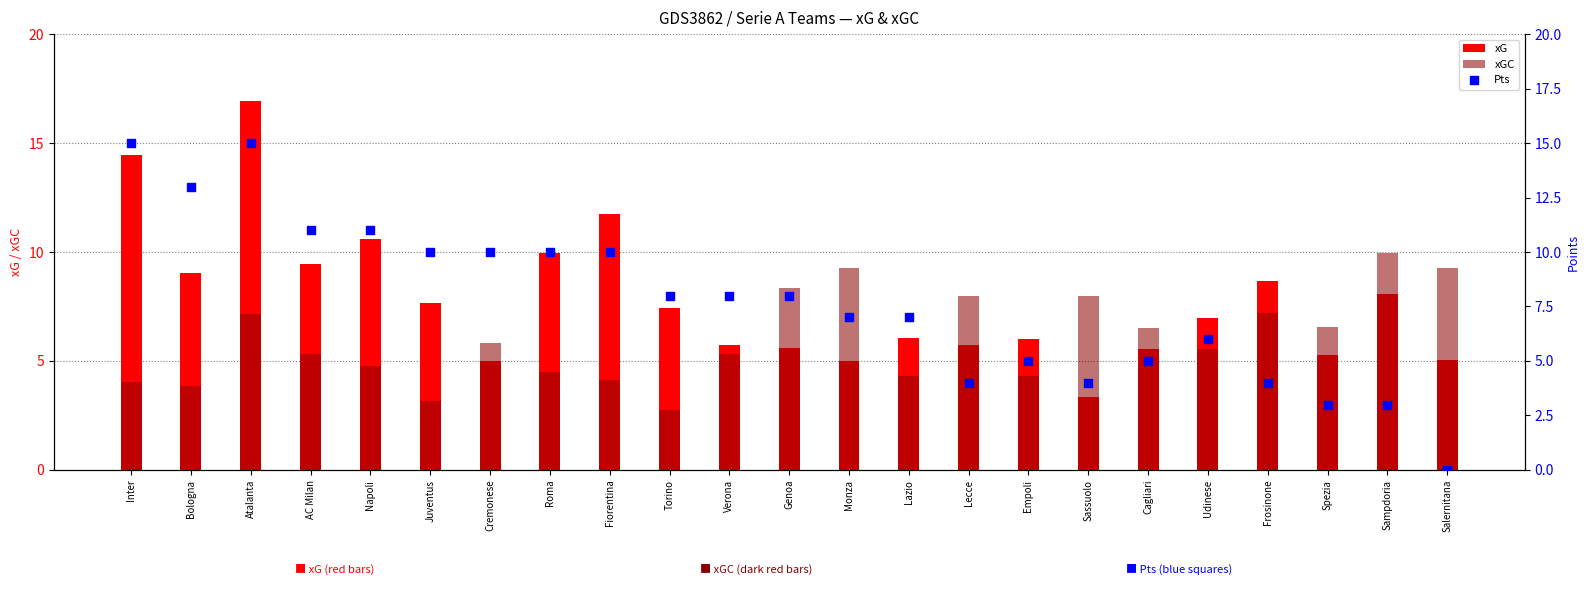

Is the value of xGC at Cremonese greater than the value of xG at Inter?

No